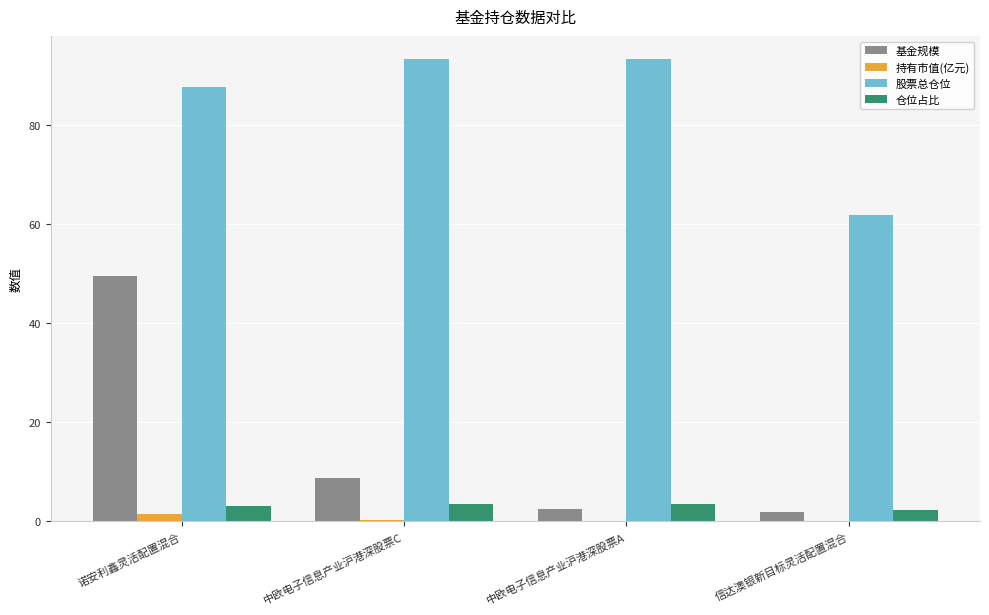

True or false: 股票总仓位 has a value of 52.1 at 中欧电子信息产业沪港深股票A.

False